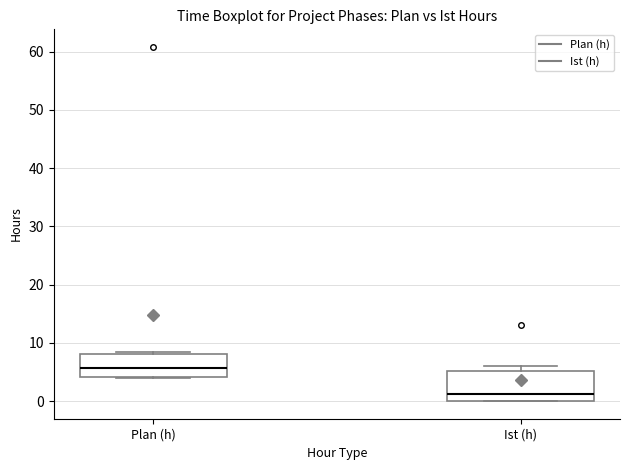

Where is the lower edge of the box for Plan (h) on the y-axis? The values are not printed on the chart, so give them approximately, as read against the axis.

4